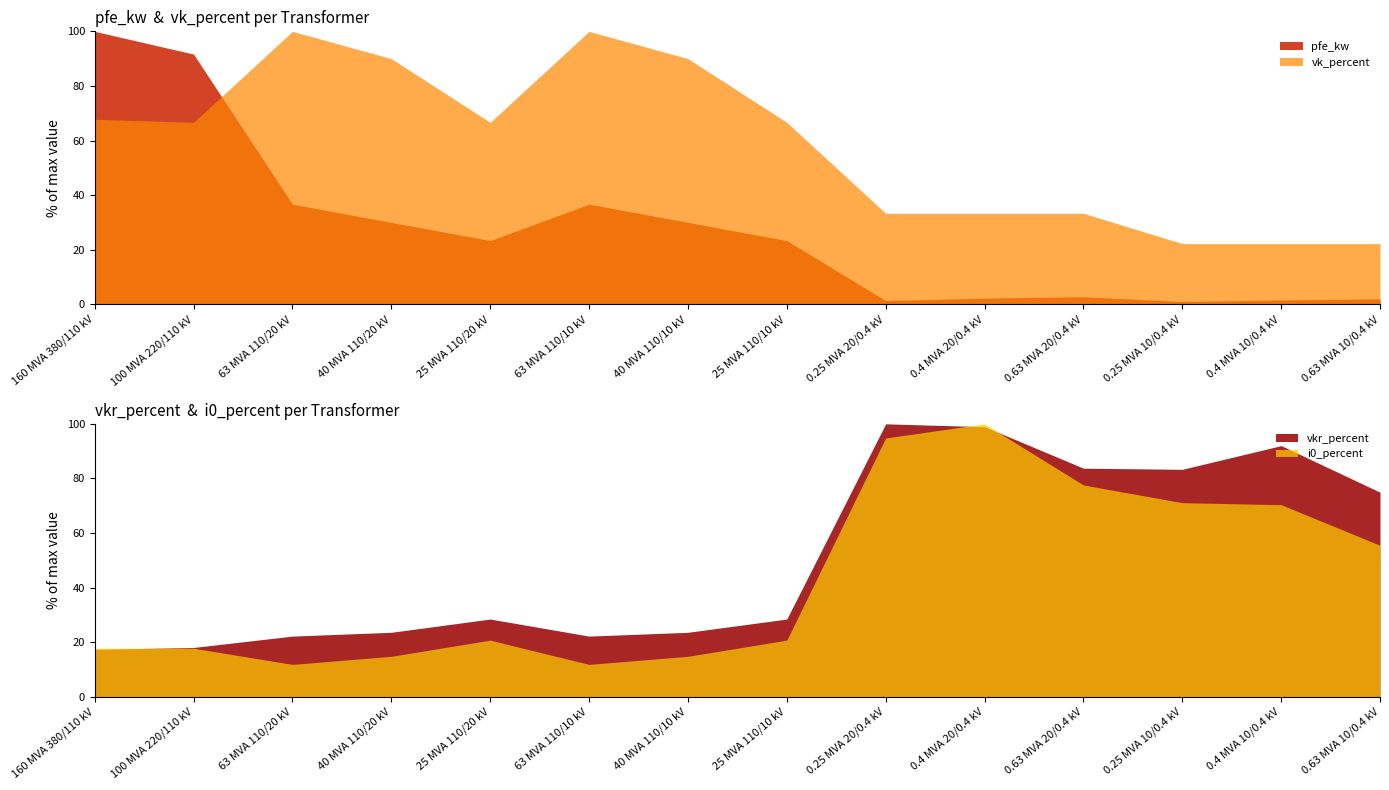

What is the label of the 8th point from the right?

40 MVA 110/10 kV